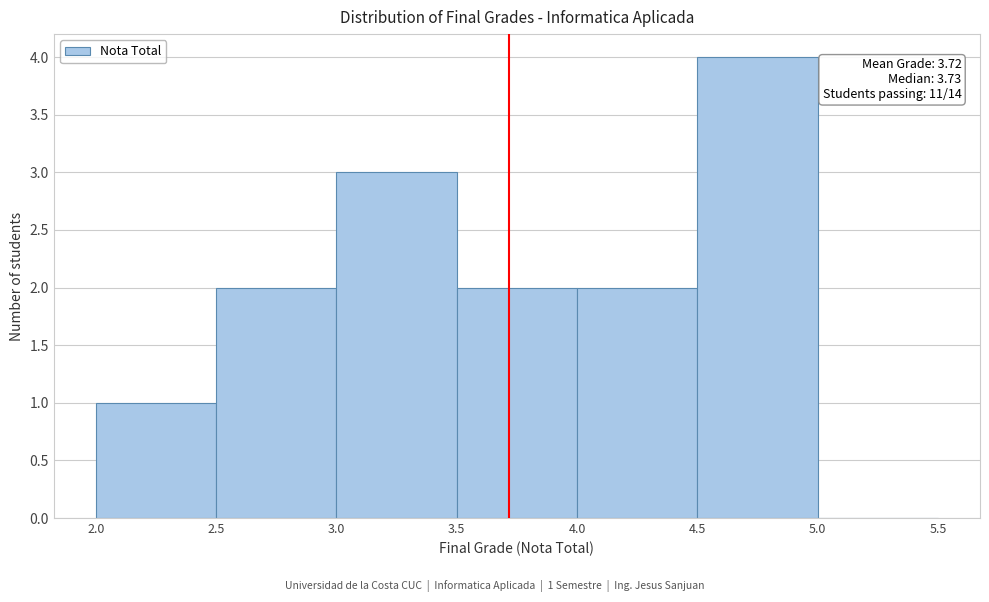

Which range on the x-axis has the tallest bar?

4.5 to 5.0